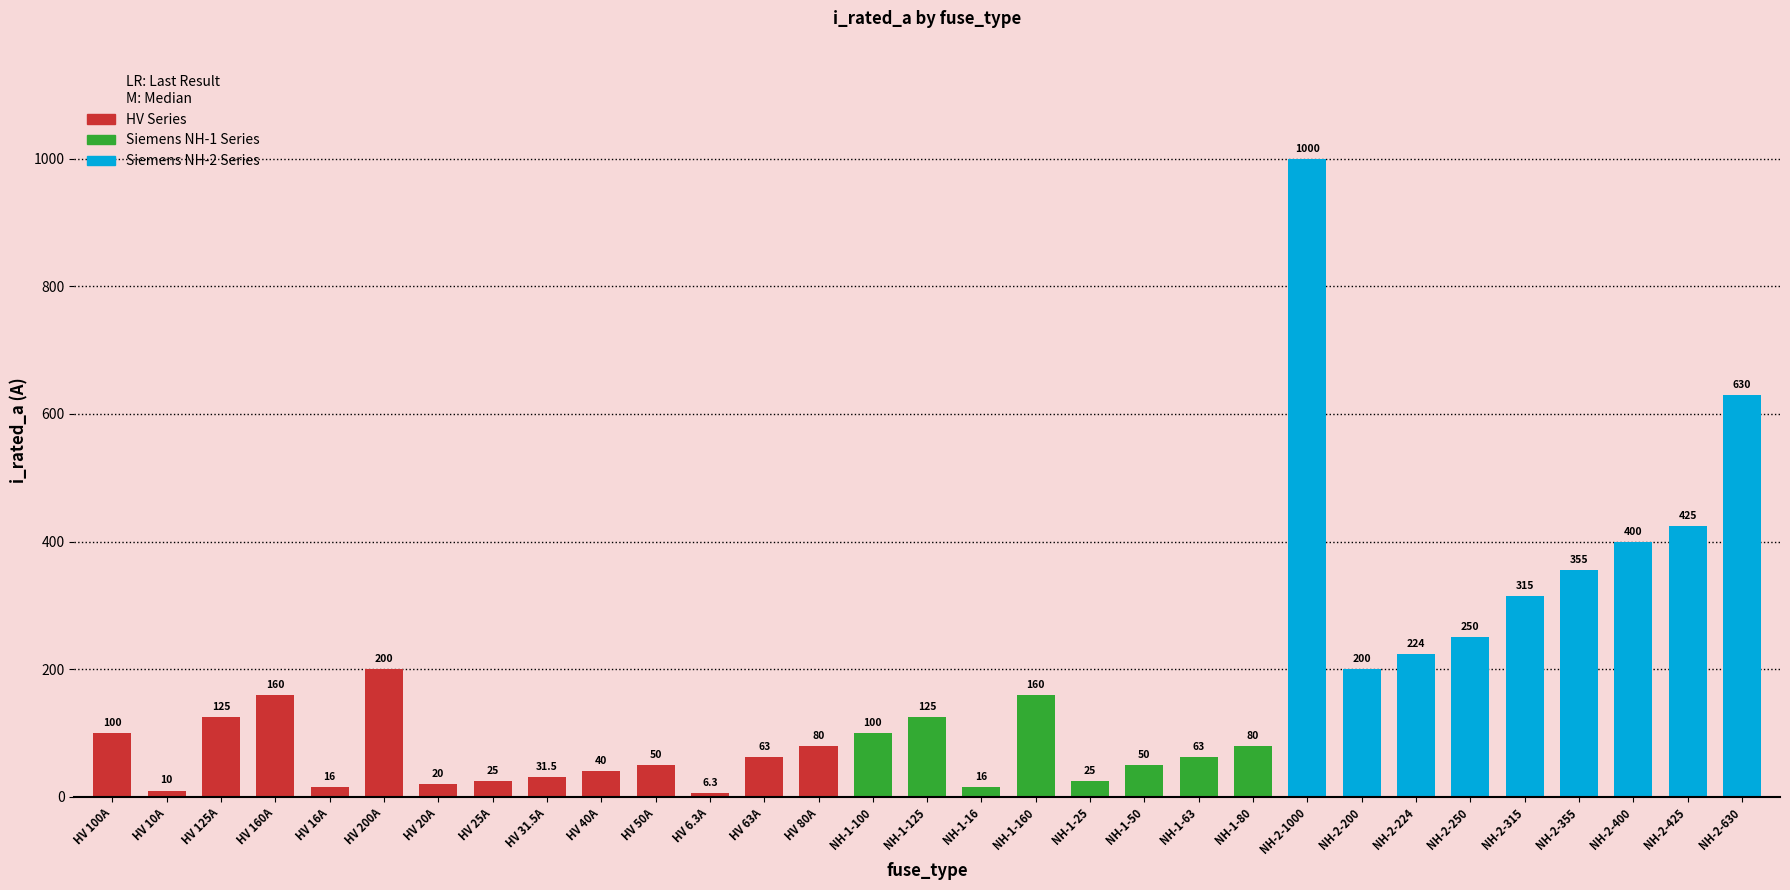

Reading left to right, transcribe all the data shown in this chart.

100.0	10.0	125.0	160.0	16.0	200.0	20.0	25.0	31.5	40.0	50.0	6.3	63.0	80.0	100.0	125.0	16.0	160.0	25.0	50.0	63.0	80.0	1000.0	200.0	224.0	250.0	315.0	355.0	400.0	425.0	630.0